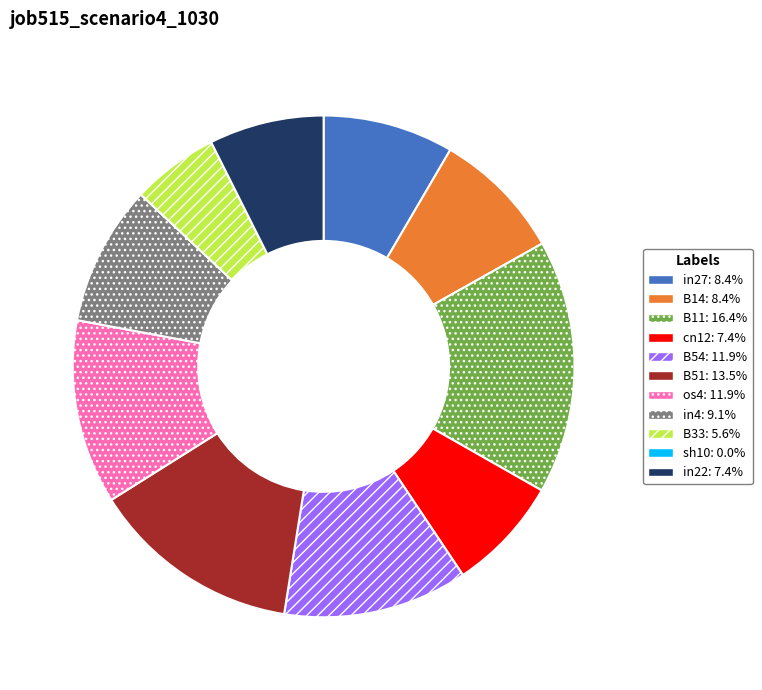

Is there a majority slice in this chart?

No